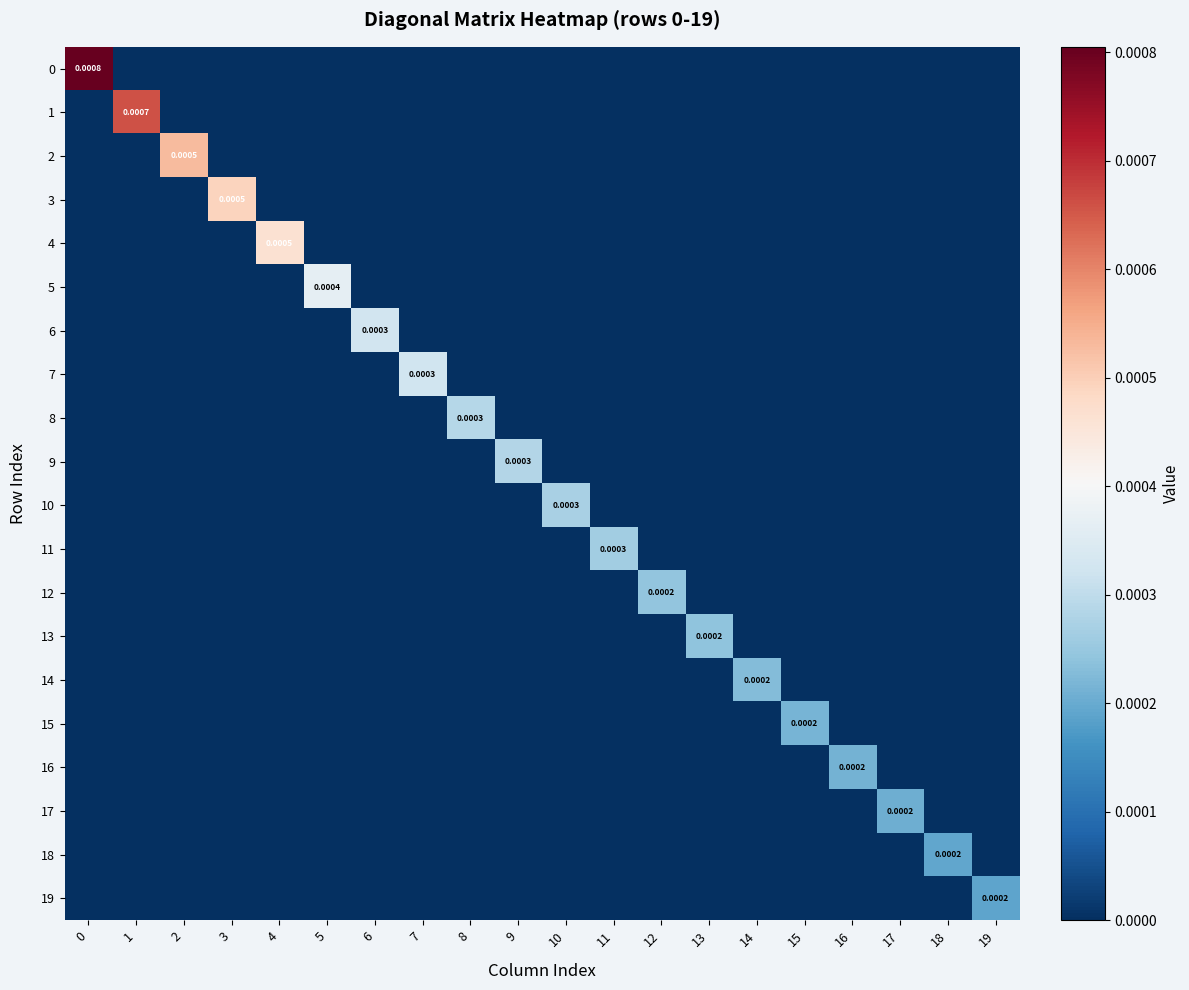

Which has a higher value, 9 or 12?

9